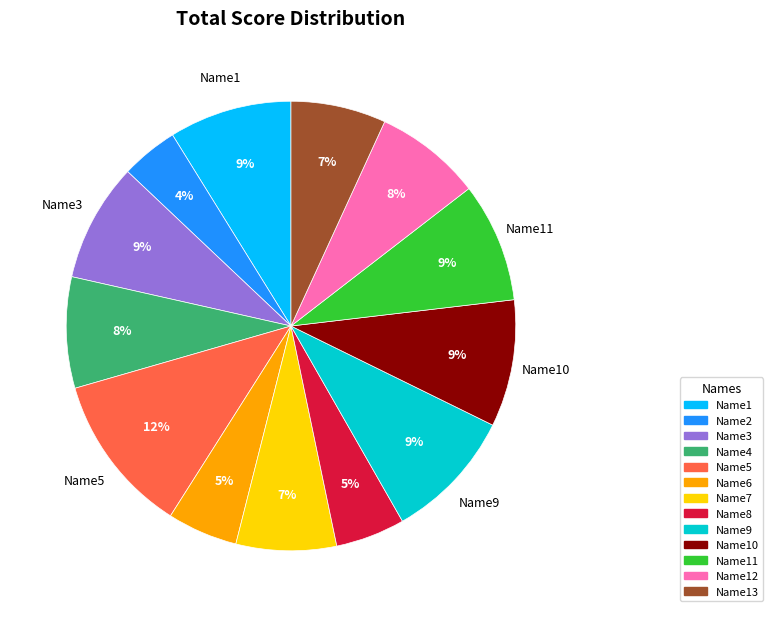

To the nearest percent, what is the average slice percentage?

8%